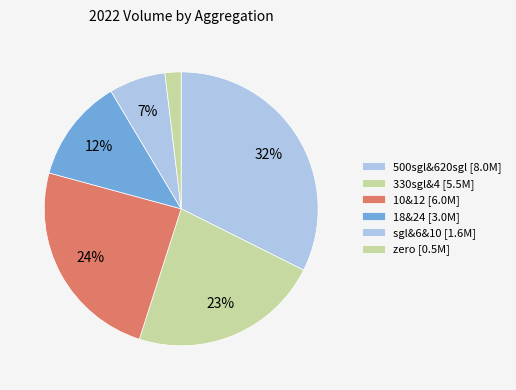

Count the number of slices in the pie.

6